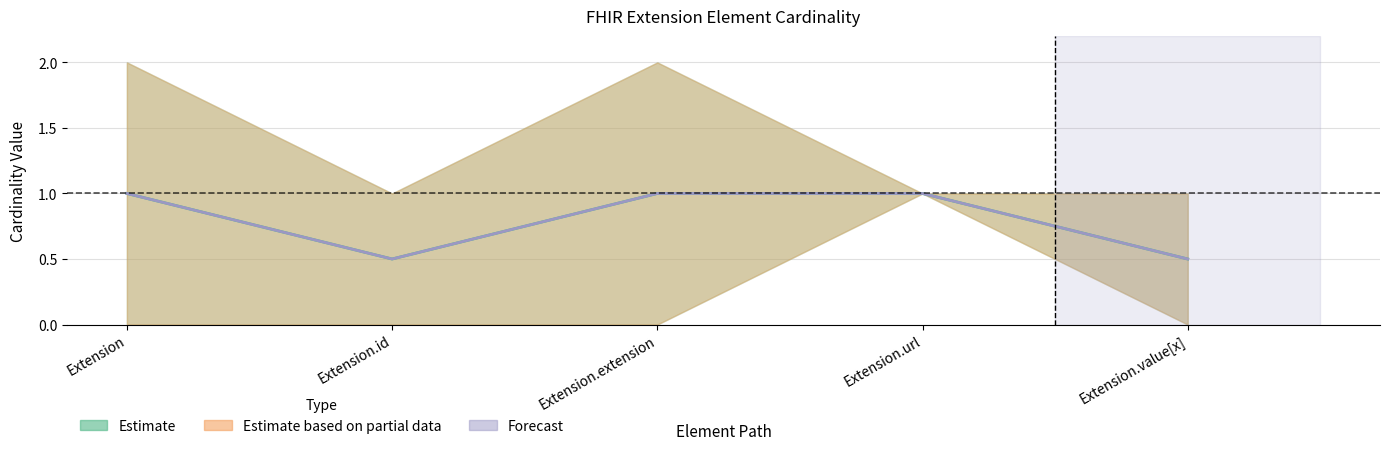

Between Extension.url and Extension.extension, which is larger?

Extension.url